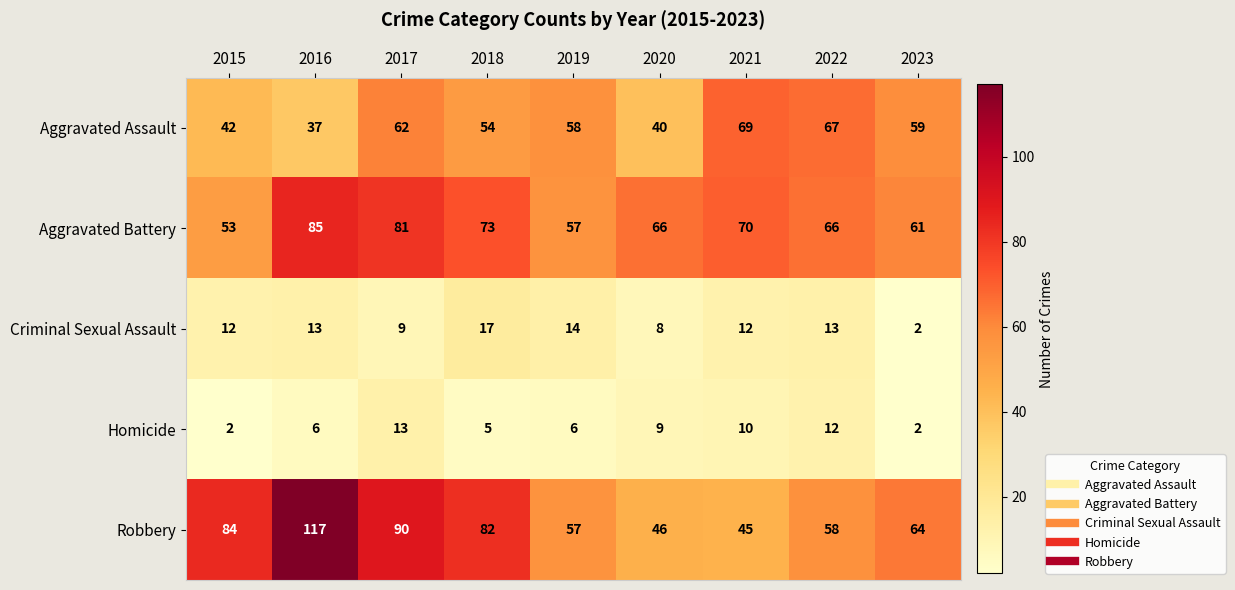

Which series changed the most between 2020 and 2023?

Aggravated Assault